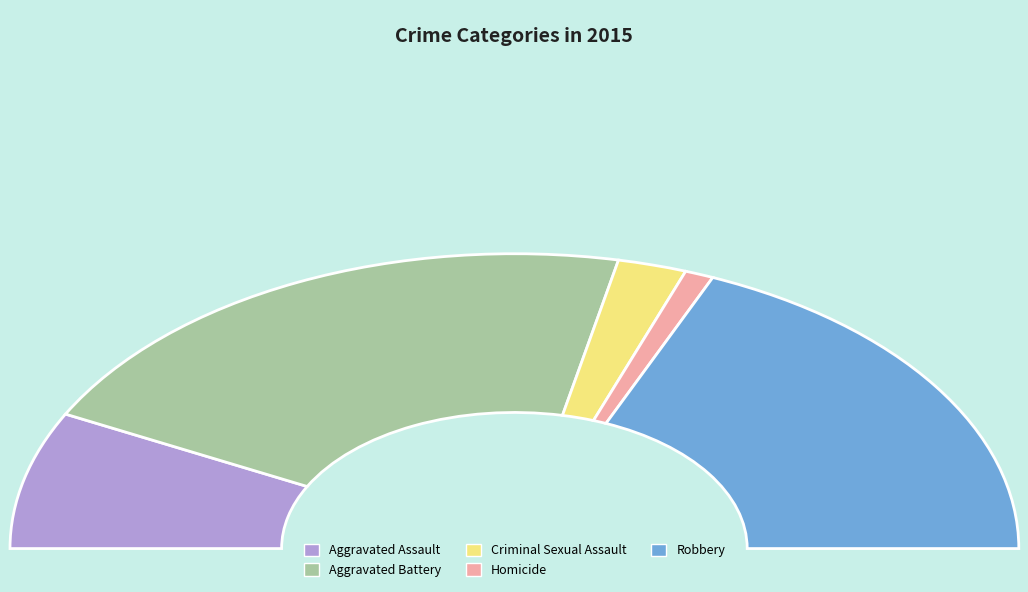

Approximately how many times larger is the value at Criminal Sexual Assault compared to Aggravated Battery?

0.1